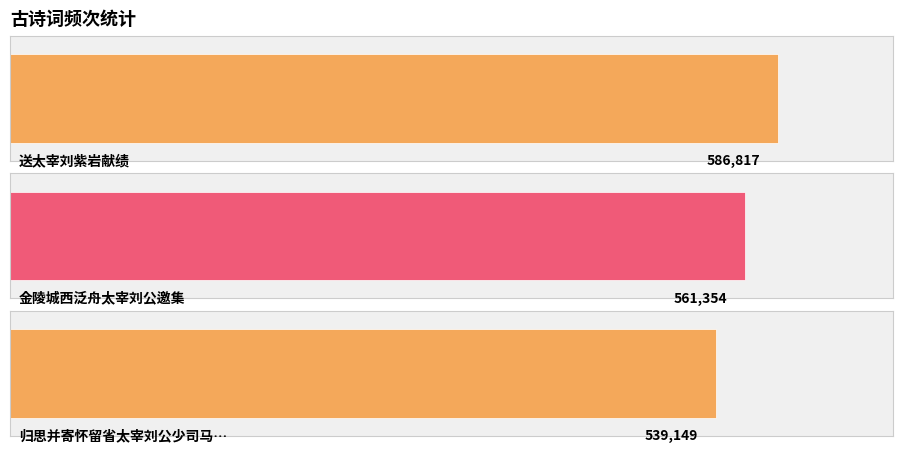

Reading left to right, transcribe all the data shown in this chart.

送太宰刘紫岩献绩=586817	金陵城西泛舟太宰刘公邀集=561354	归思并寄怀留省太宰刘公少司马凌公少司空徐公=539149